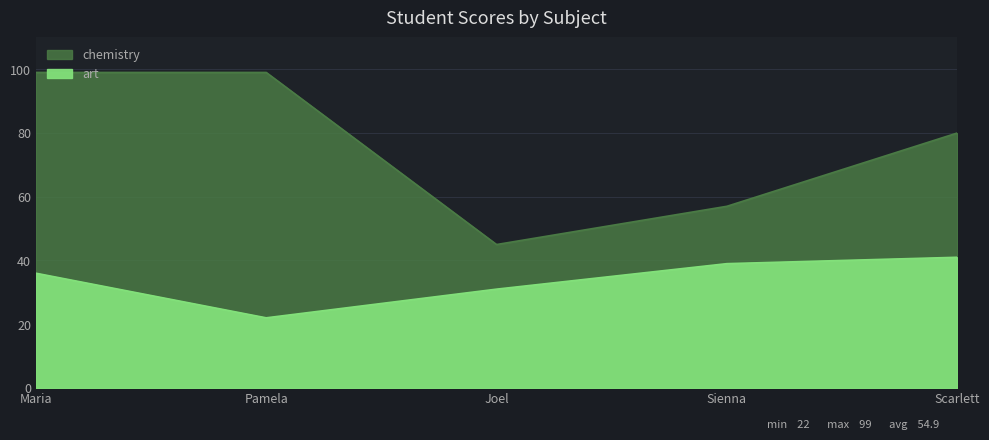

Is it true that chemistry equals 45 at Joel?

True